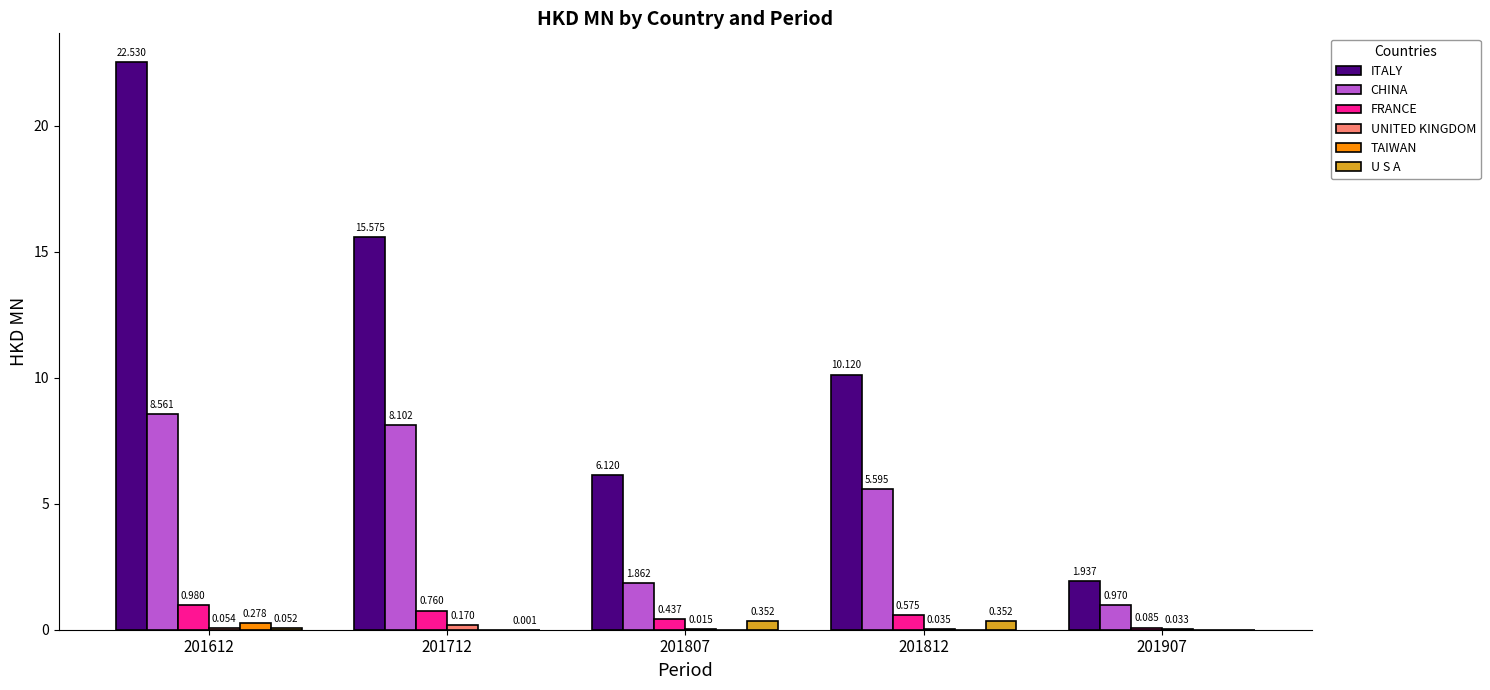

Which series has the largest total across all categories?

ITALY